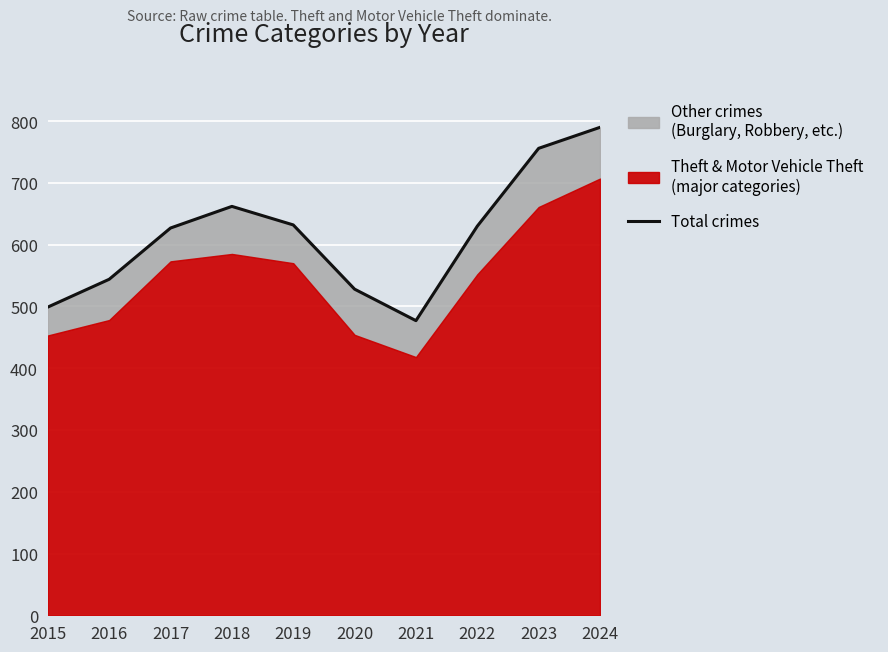

Reading left to right, extract all data points from this chart.

2015=499	2016=544	2017=627	2018=662	2019=632	2020=528	2021=477	2022=630	2023=756	2024=790